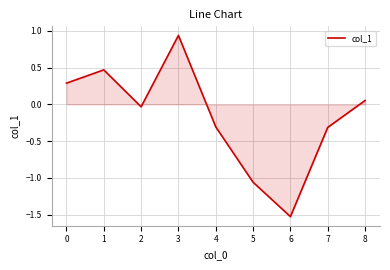

The chart shows a value of -1.6 at 4. True or false?

False